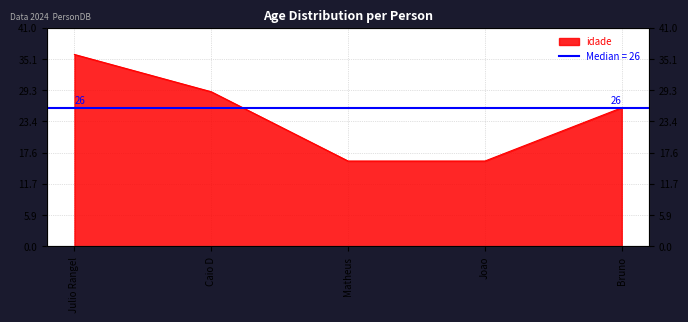

Reading left to right, transcribe all the data shown in this chart.

36	29	16	16	26